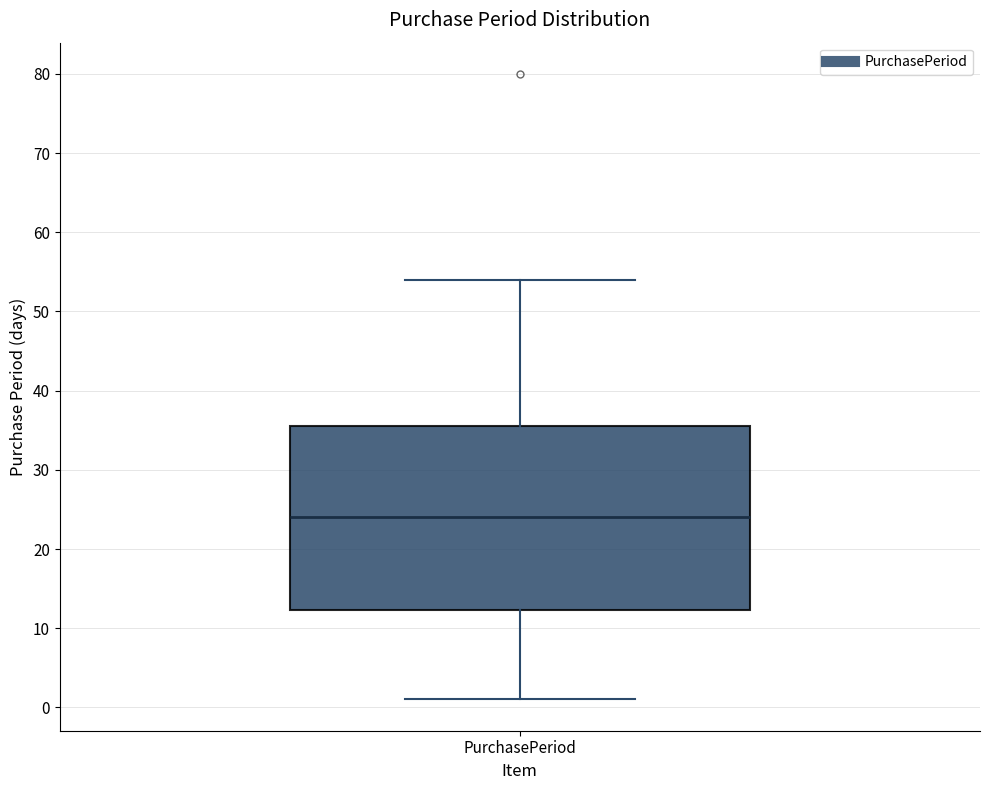

Where is the upper edge of the box for PurchasePeriod on the y-axis? The values are not printed on the chart, so give them approximately, as read against the axis.

36